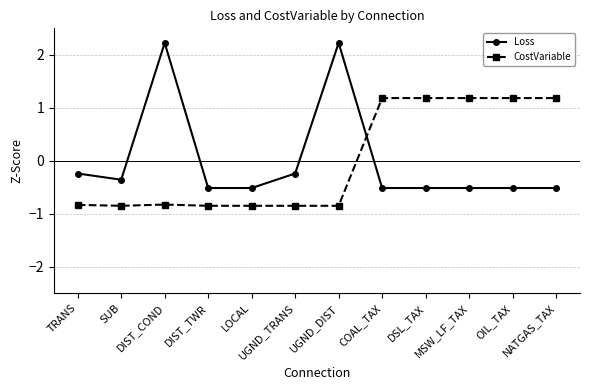

What is the minimum value shown in the chart?

-0.9